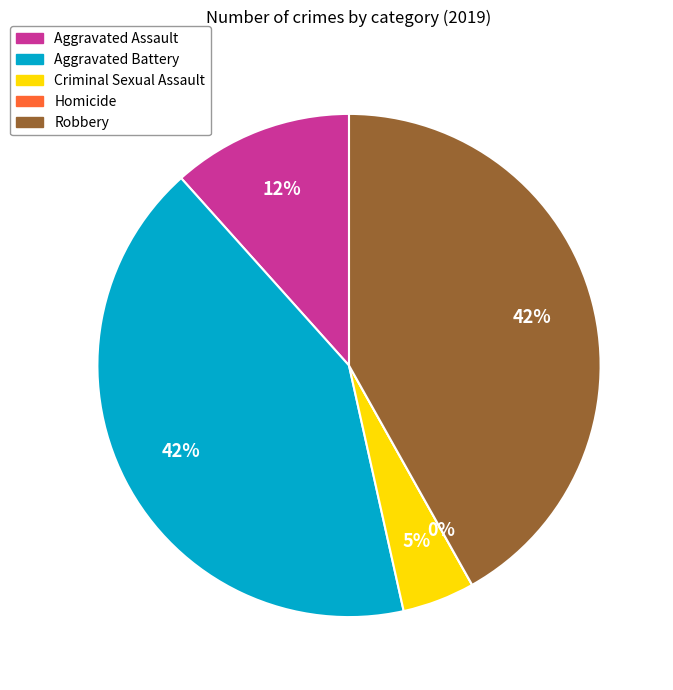

To the nearest percent, what is the difference between the largest and smallest slice percentages?

42%